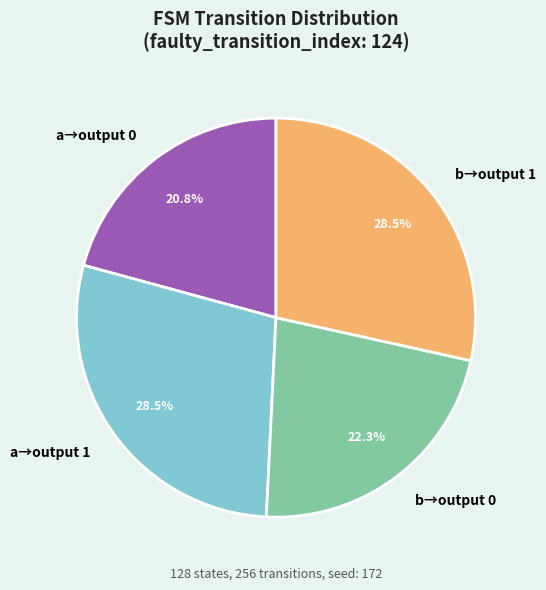

Does any single category account for the majority?

No